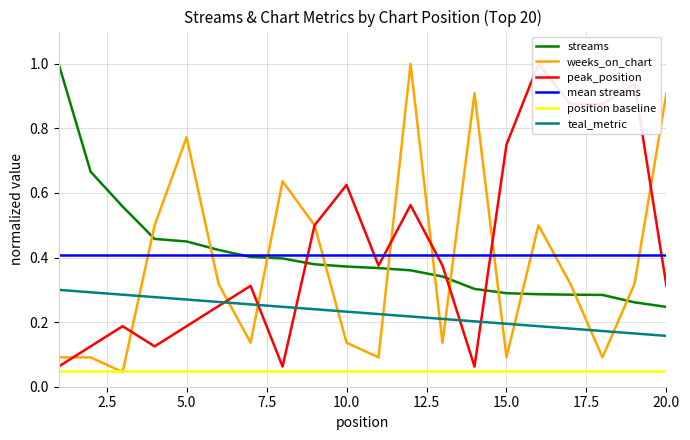

Where is the first local maximum for weeks_on_chart?

5